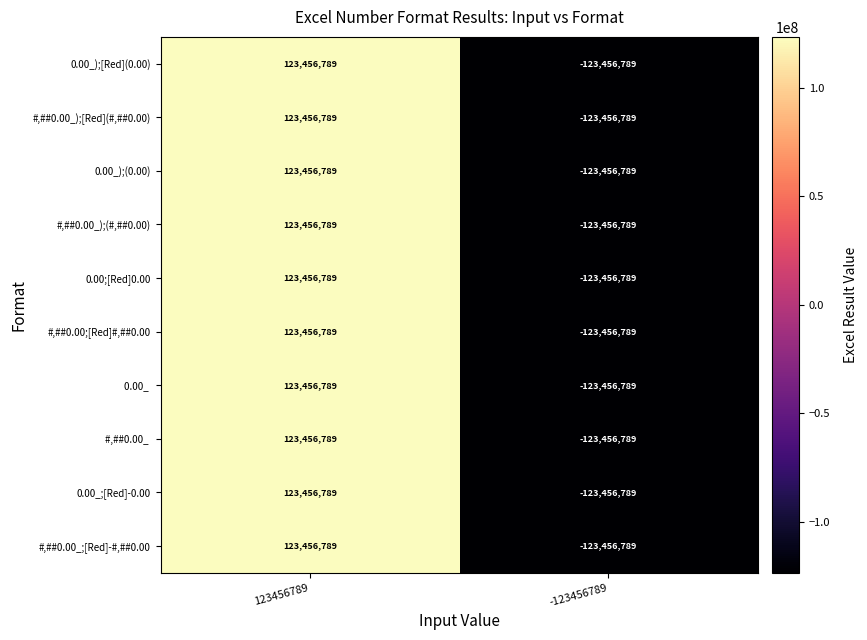

At which category does the chart reach its minimum across all series?

-123456789